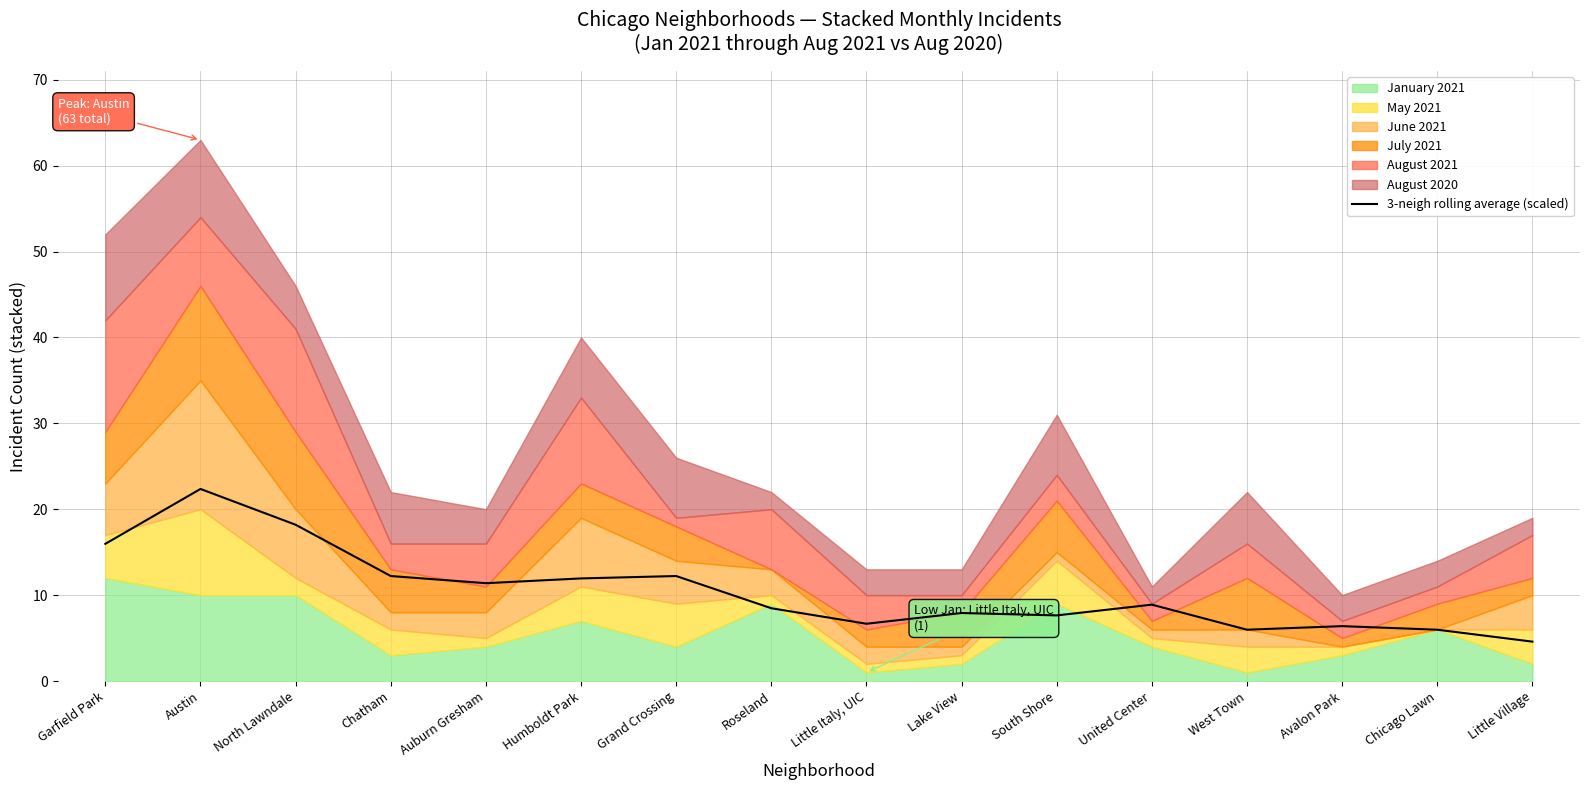

True or false: the data shows 2.8 at United Center.

False